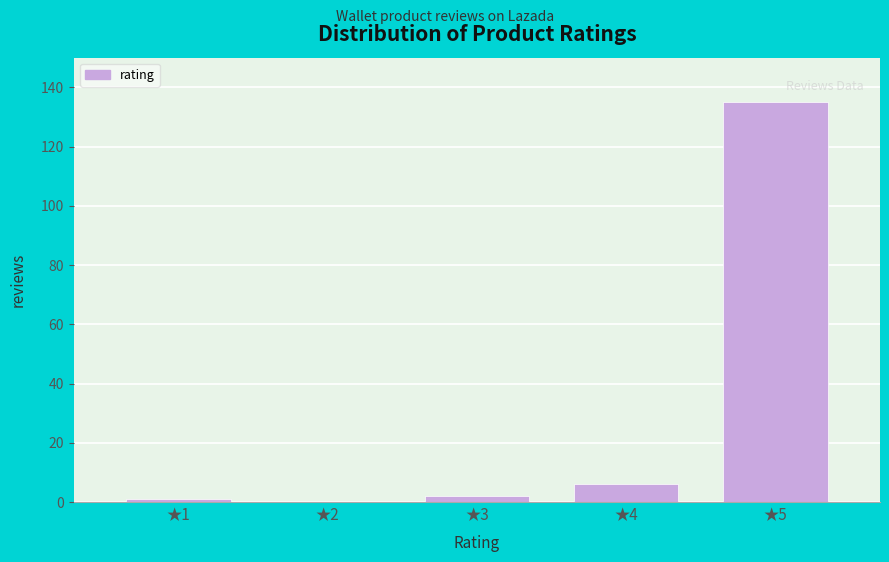

Reading right to left, extract all data points from this chart.

★5=135	★4=6	★3=2	★2=0	★1=1